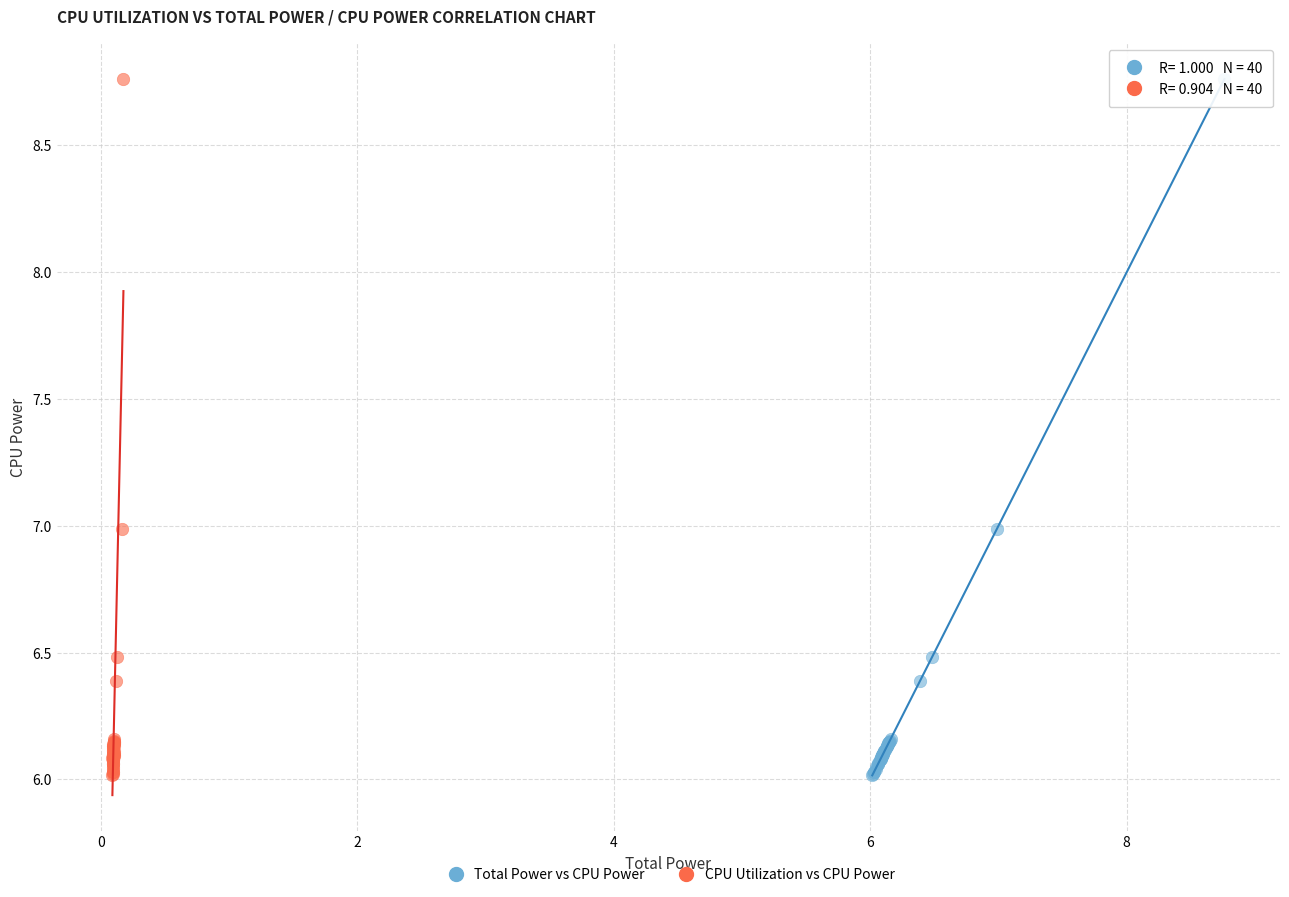

What are all the series names shown in the legend?

Total Power vs CPU Power, CPU Utilization vs CPU Power